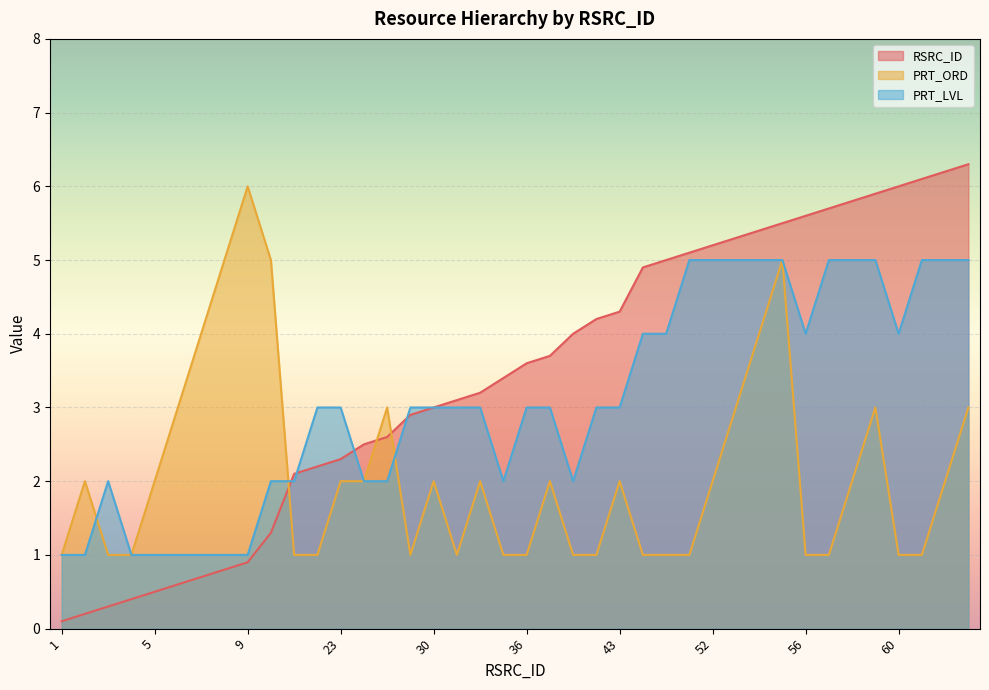

The RSRC_ID series shows 0.4 at 4. True or false?

True